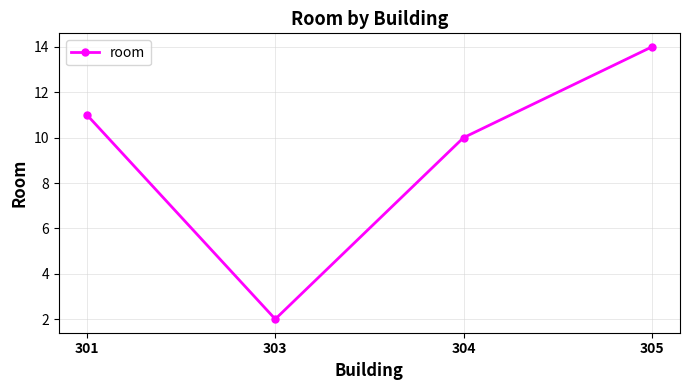

List the labels in order of value, largest first.

305, 301, 304, 303